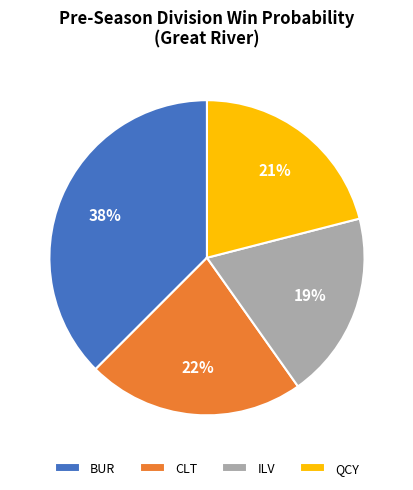

Combined, do BUR and QCY account for over 50%?

Yes